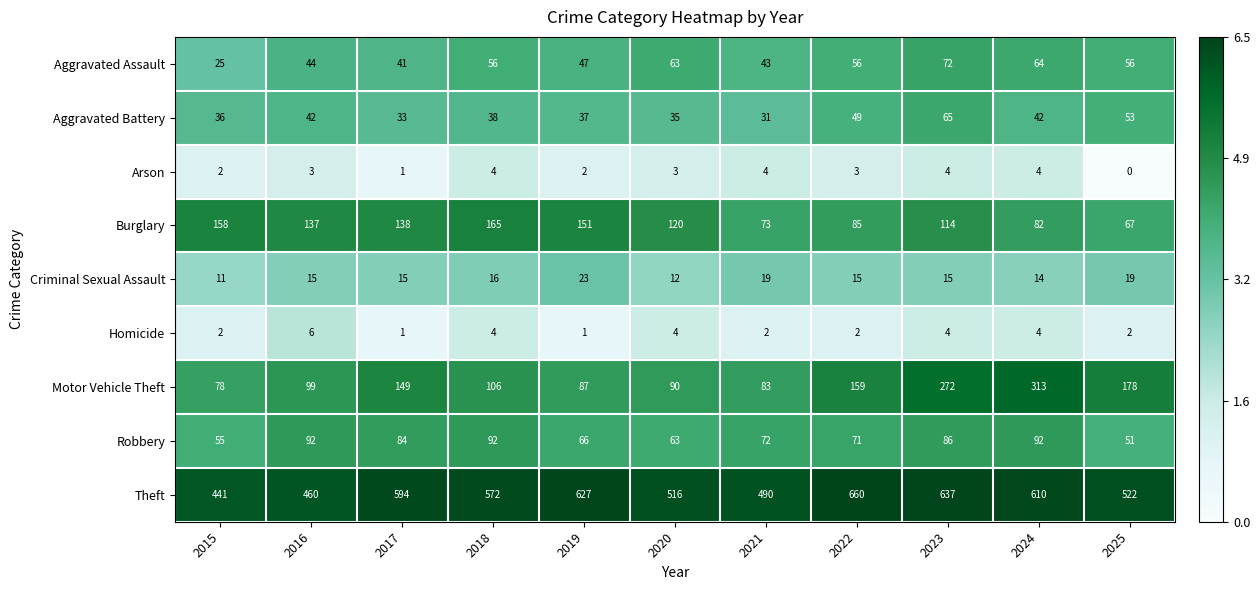

How many data points does each series have?

11